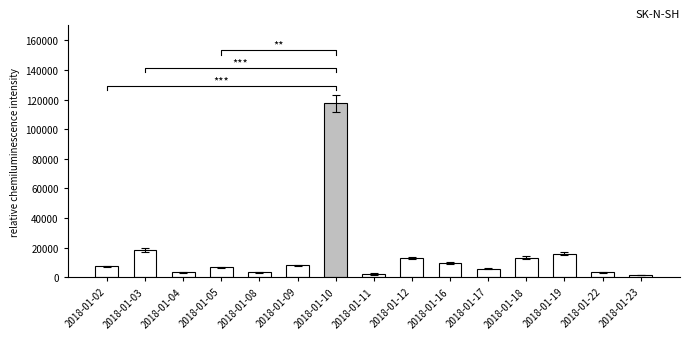

Reading left to right, what are all the values shown in this chart?

2018-01-02=7179	2018-01-03=18348	2018-01-04=3279	2018-01-05=6547	2018-01-08=3227	2018-01-09=7867	2018-01-10=117414	2018-01-11=2082	2018-01-12=12996	2018-01-16=9731	2018-01-17=5783	2018-01-18=13112	2018-01-19=15655	2018-01-22=3177	2018-01-23=1436